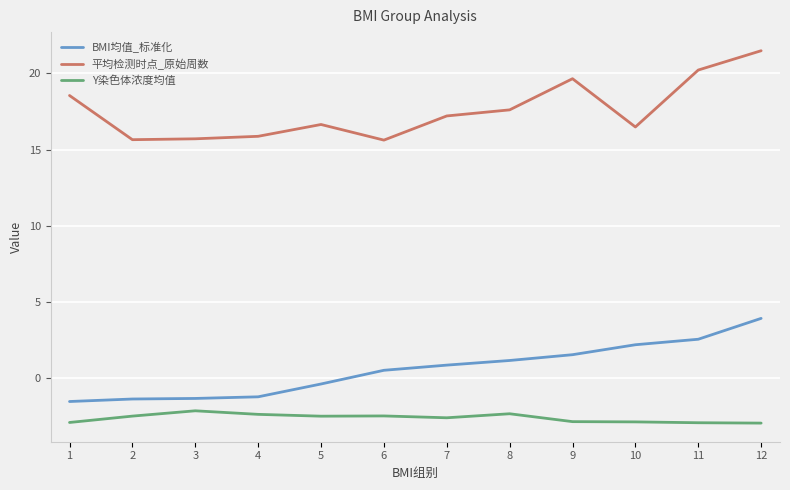

How many series are shown in this chart?

3